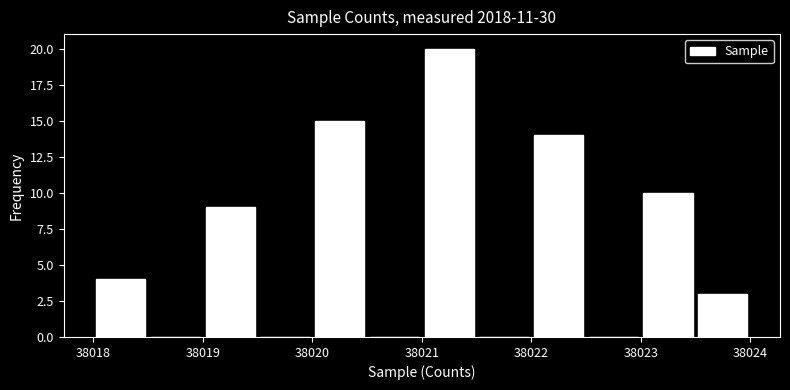

Which range on the x-axis has the tallest bar?

38021.0 to 38021.5